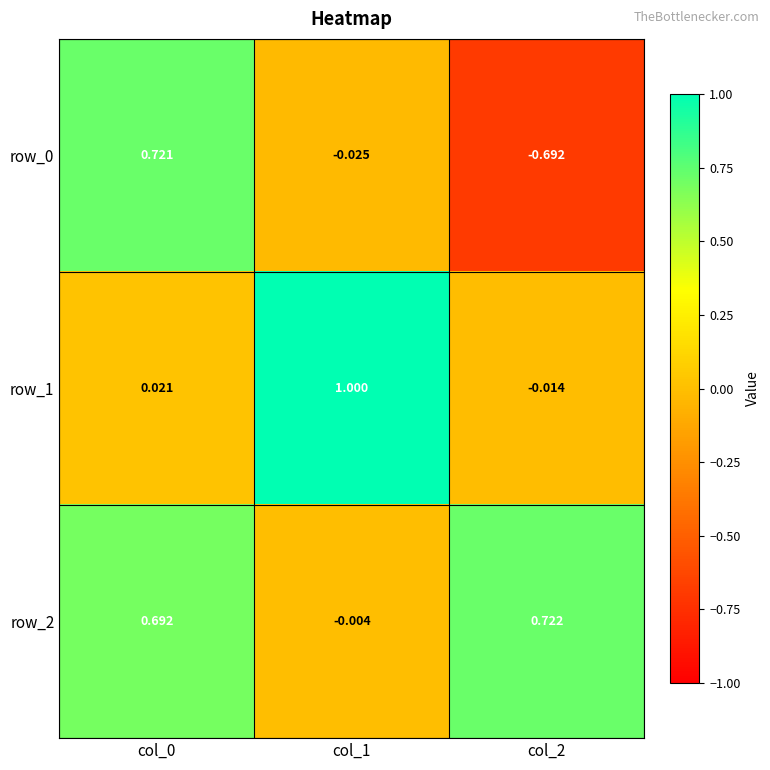

Is the value of row_0 at col_0 greater than the value of row_1 at col_0?

Yes